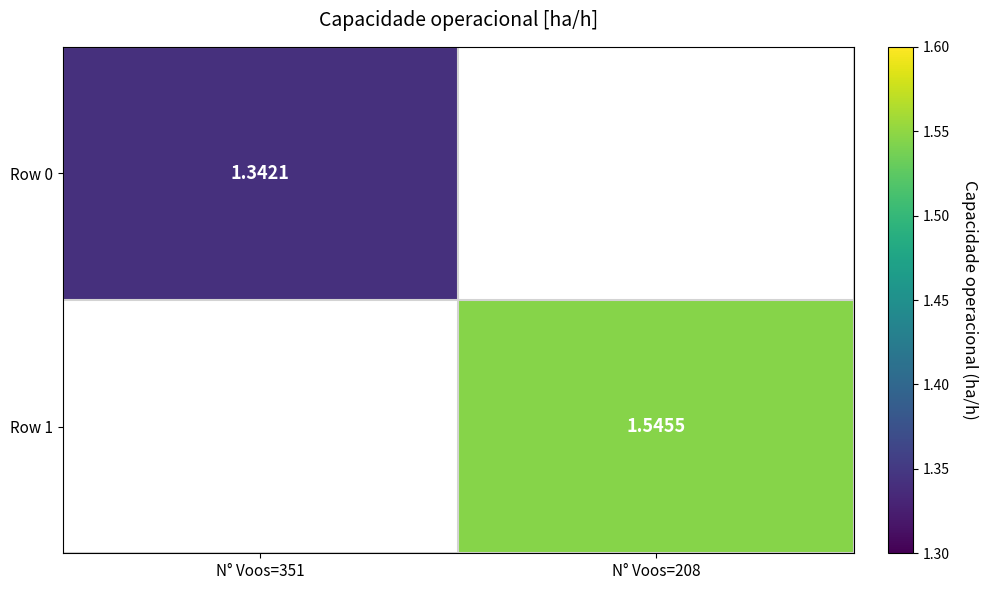

Which label corresponds to the largest value in the chart?

N° Voos=208